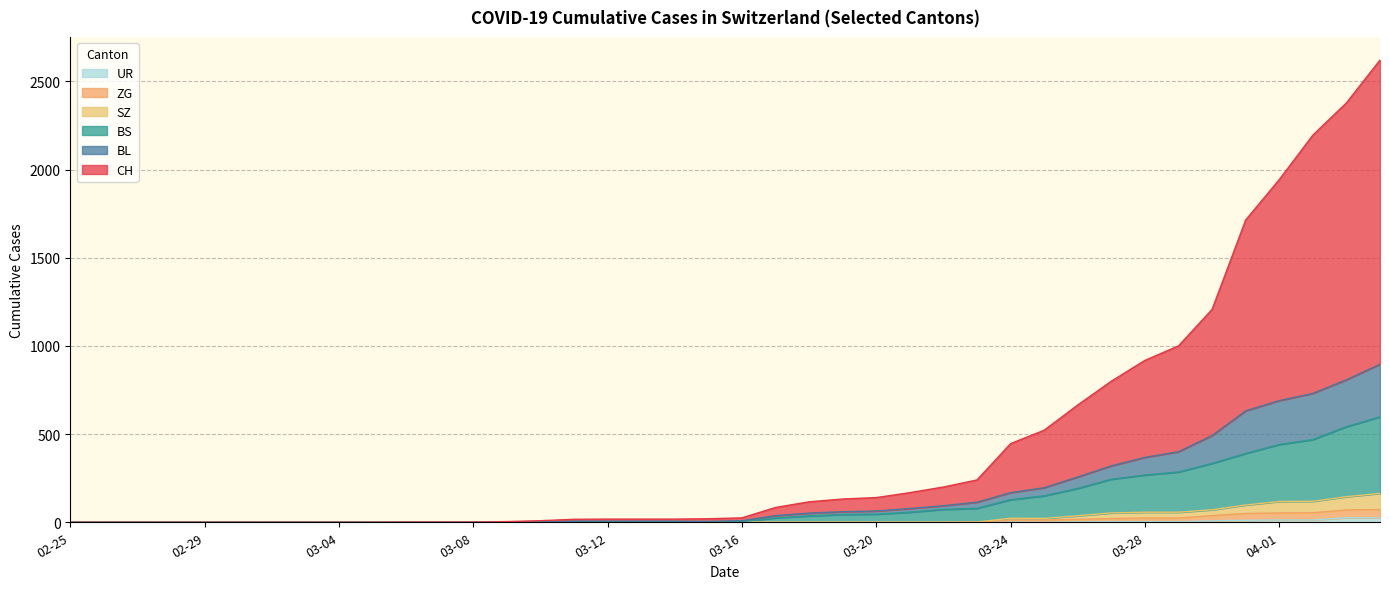

Rank the series at 2020-02-28 from highest to lowest value.

CH, BL, BS, SZ, ZG, UR